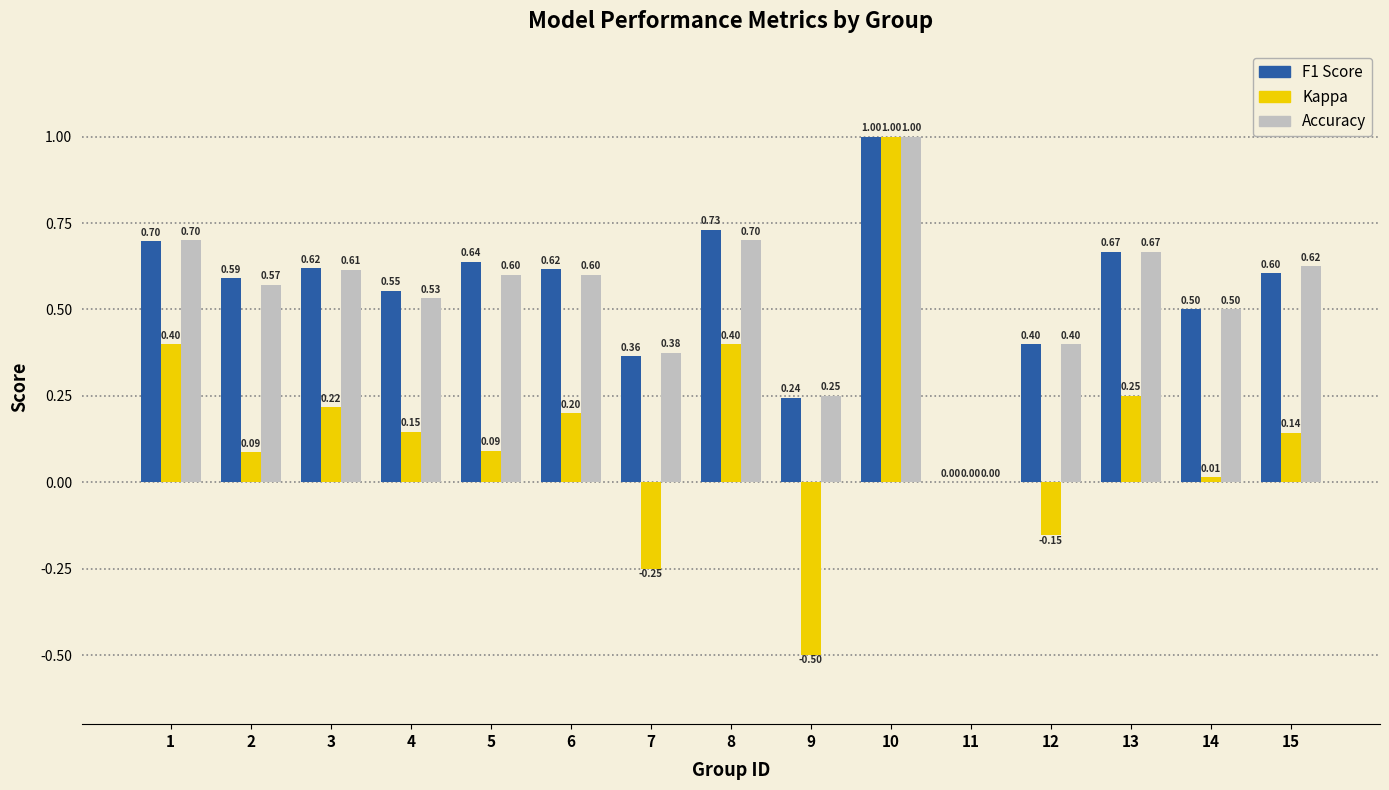

What is the total value across all series at 6?

1.4